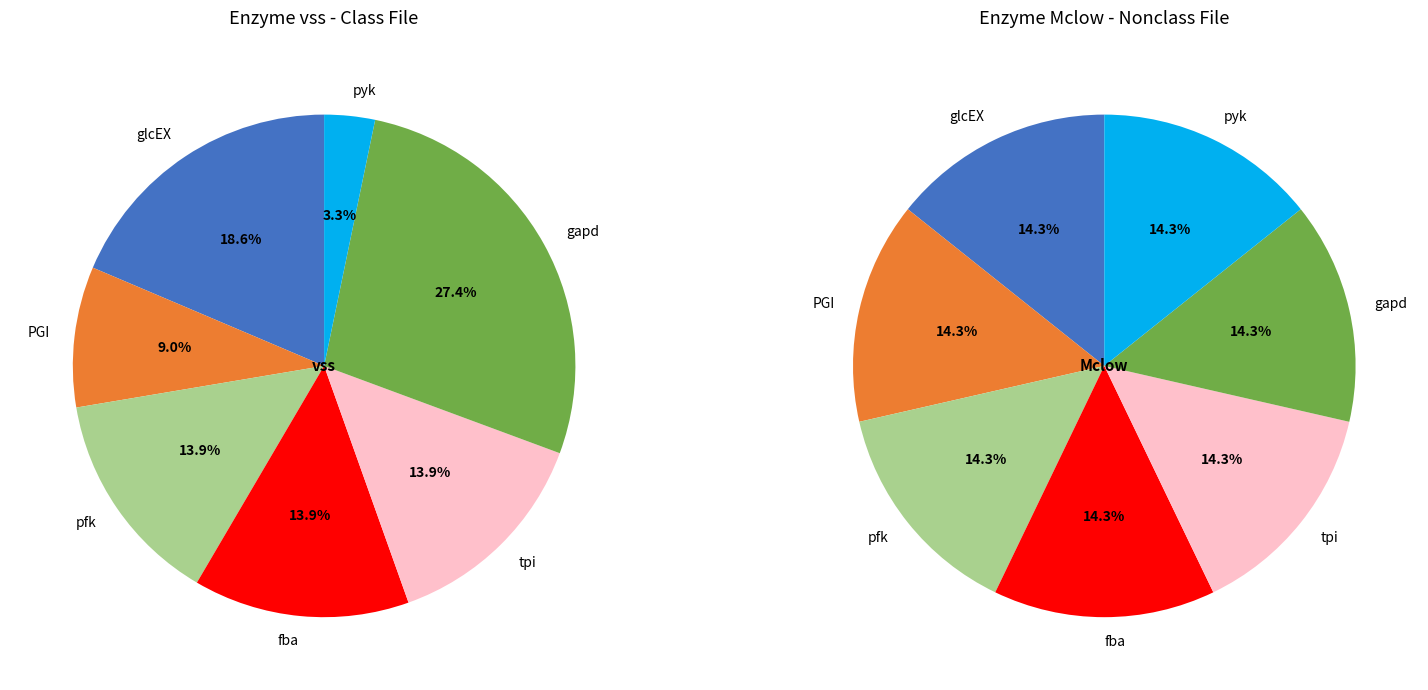

What percentage is NOT represented by fba?

86.1%